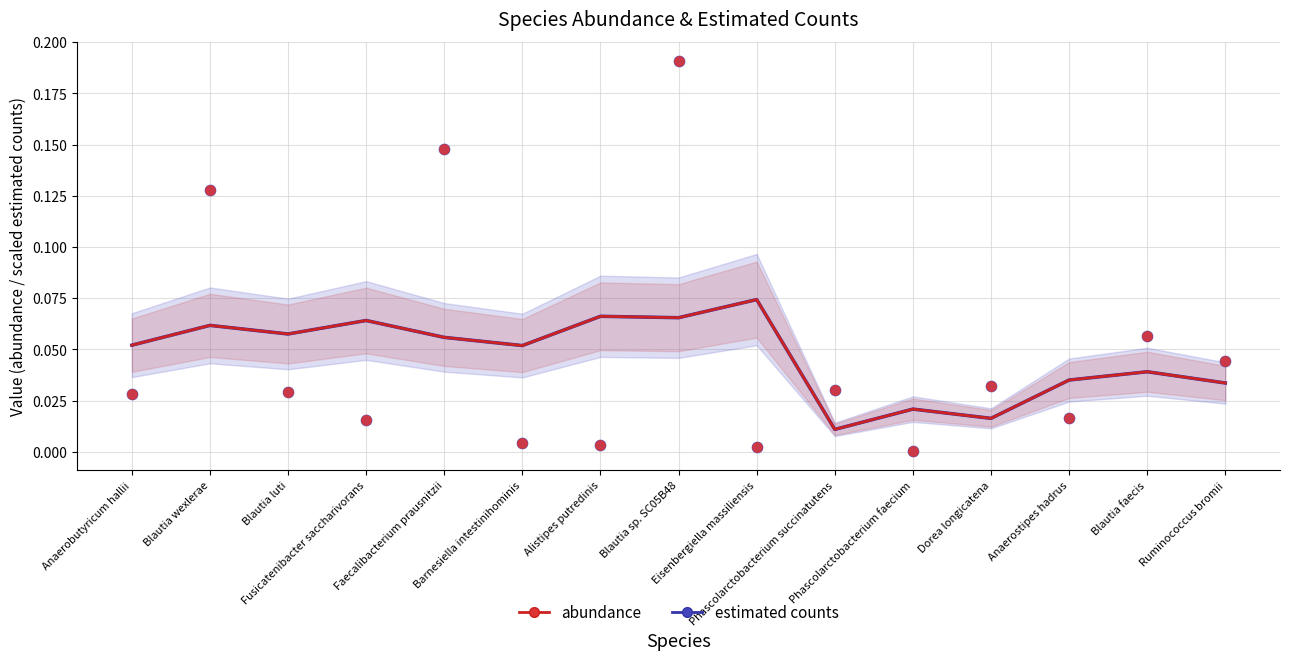

Which series reaches the minimum Y coordinate?

estimated counts